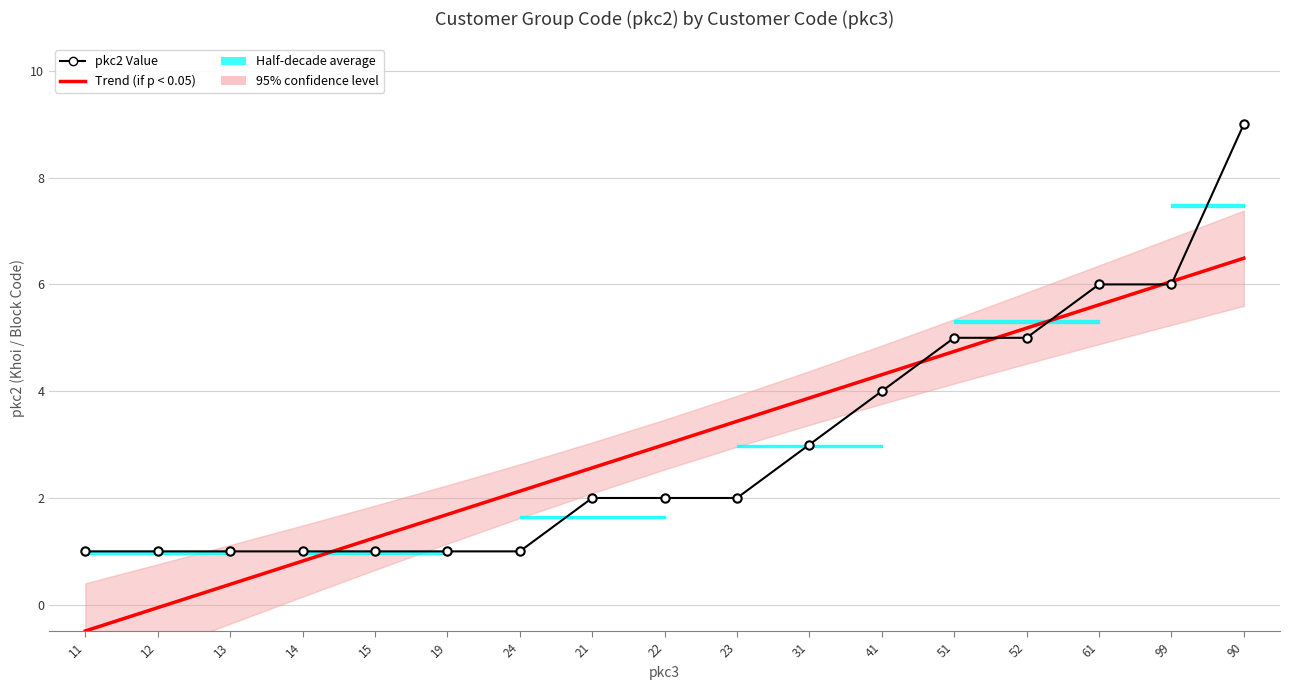

True or false: pkc2 Value has more than 2 points higher than both neighbors.

False